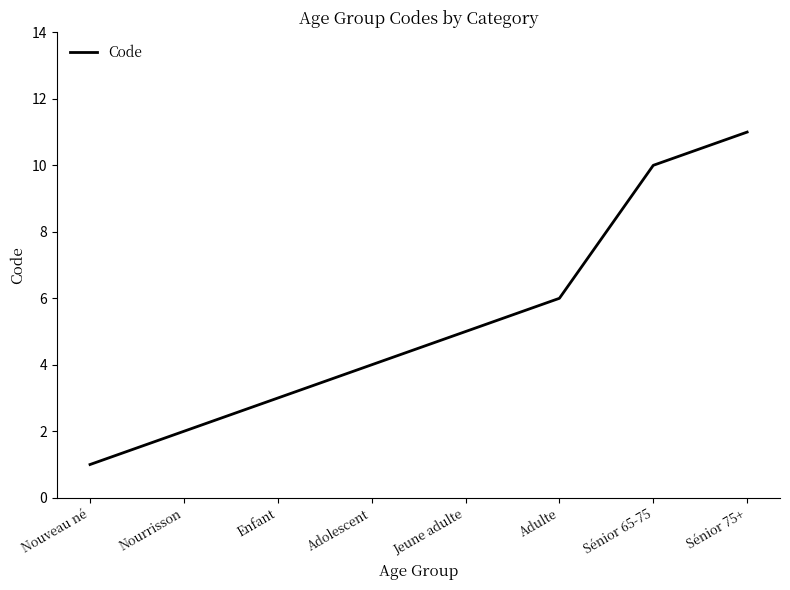

Approximately how many times larger is the value at Adulte compared to Adolescent?

1.5